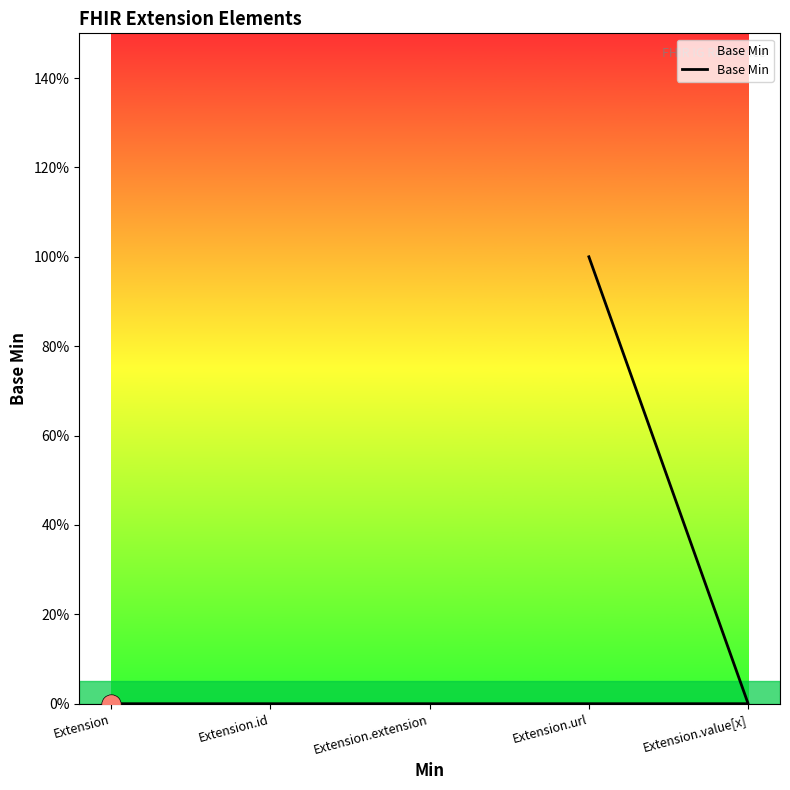

How many values are above zero?

1